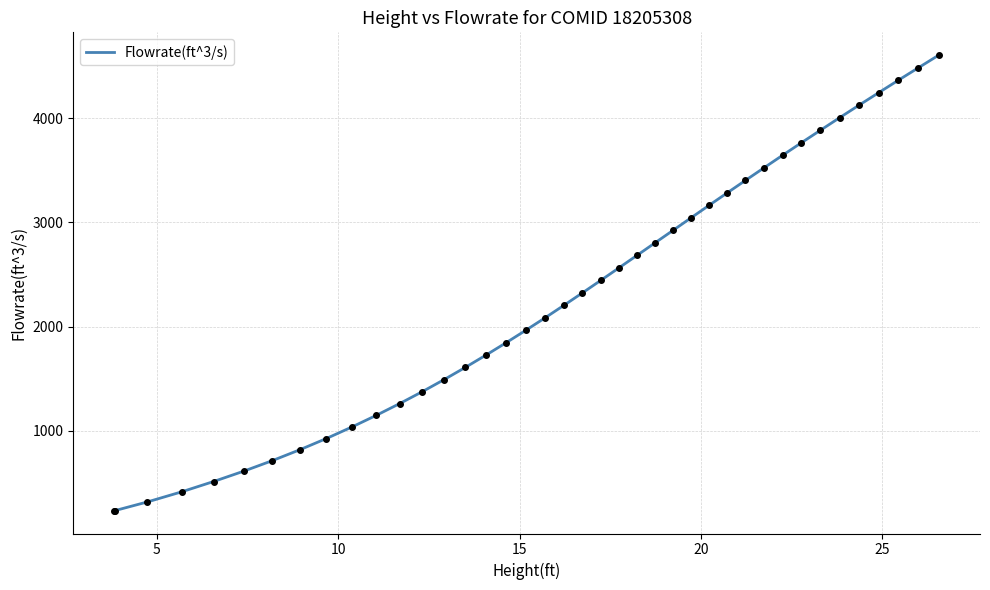

What is the greatest value displayed?

4608.5